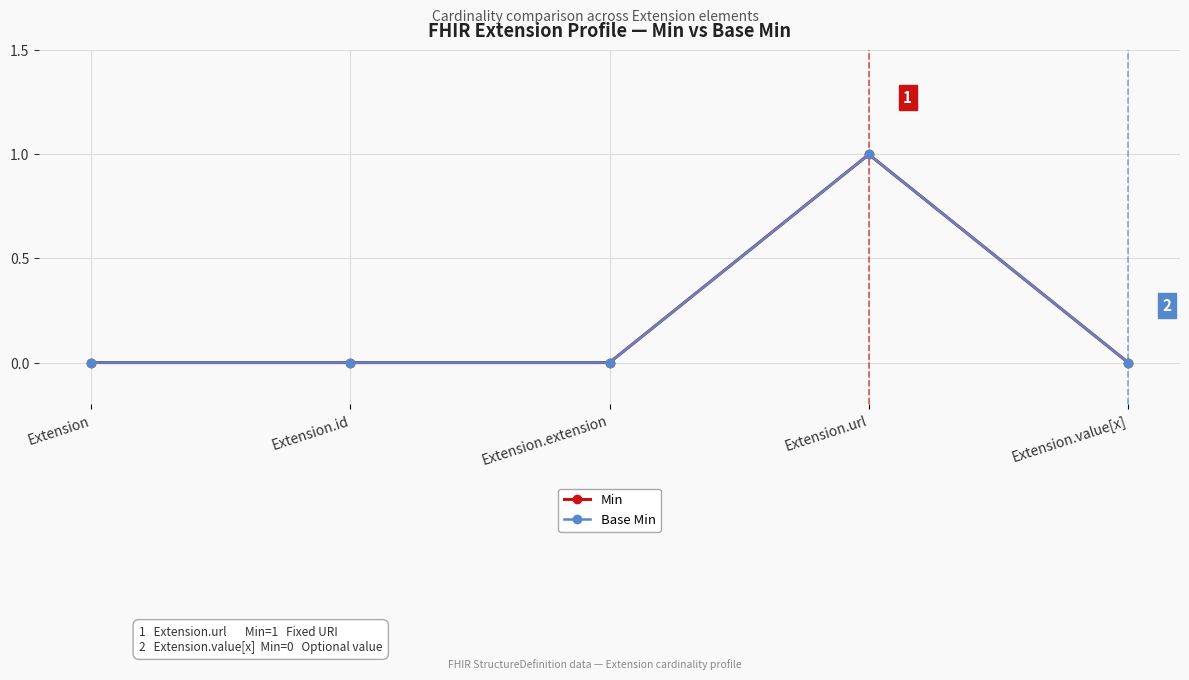

What position from the right is Extension.extension?

3